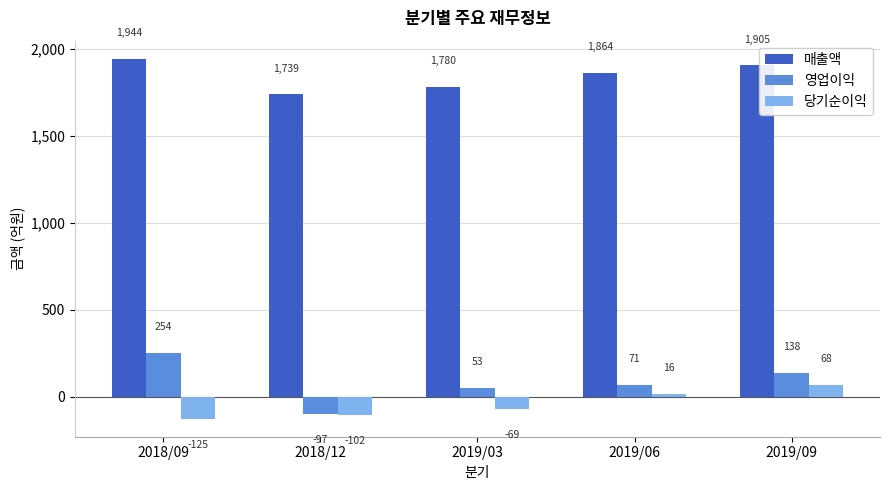

What is the label of the 4th bar from the right?

2018/12